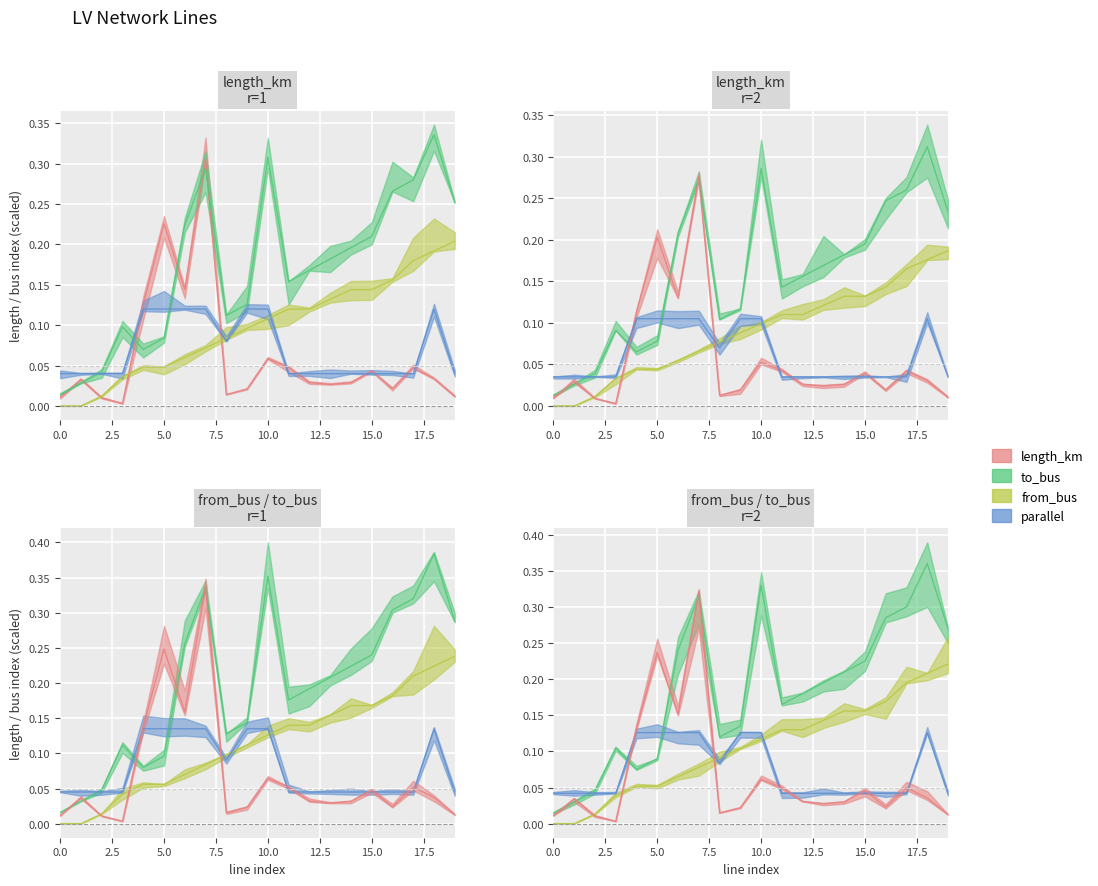

Reading left to right, extract all data points from this chart.

length_km: 0.0	0.0	0.0	0.0	0.1	0.2	0.1	0.3	0.0	0.0	0.1	0.0	0.0	0.0	0.0	0.0	0.0	0.0	0.0	0.0
from_bus: 0.0	0.0	0.0	0.0	0.0	0.0	0.1	0.1	0.1	0.1	0.1	0.1	0.1	0.1	0.1	0.1	0.2	0.2	0.2	0.2
to_bus: 0.0	0.0	0.0	0.1	0.1	0.1	0.2	0.3	0.1	0.1	0.3	0.1	0.2	0.2	0.2	0.2	0.2	0.3	0.3	0.2
parallel: 0.0	0.0	0.0	0.0	0.1	0.1	0.1	0.1	0.1	0.1	0.1	0.0	0.0	0.0	0.0	0.0	0.0	0.0	0.1	0.0